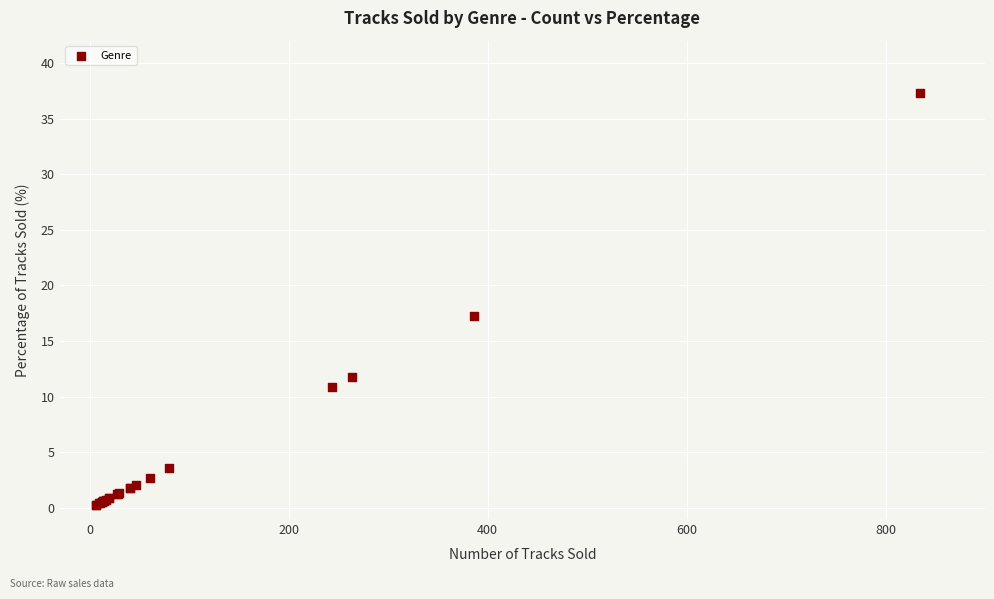

What Y value in the scatter plot is closest to 18?

17.2